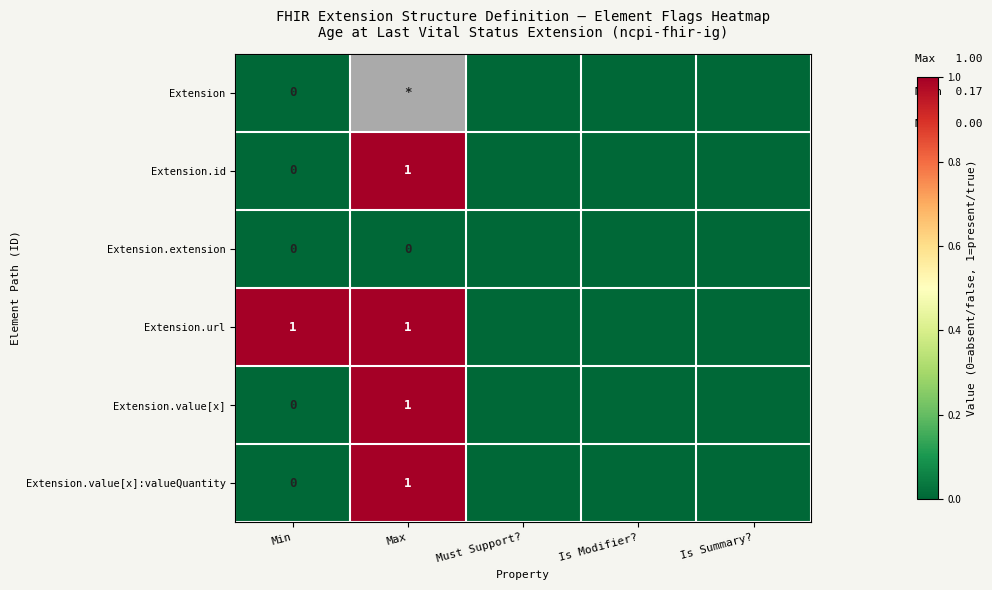

The value of Extension.id at Max is 1. True or false?

True